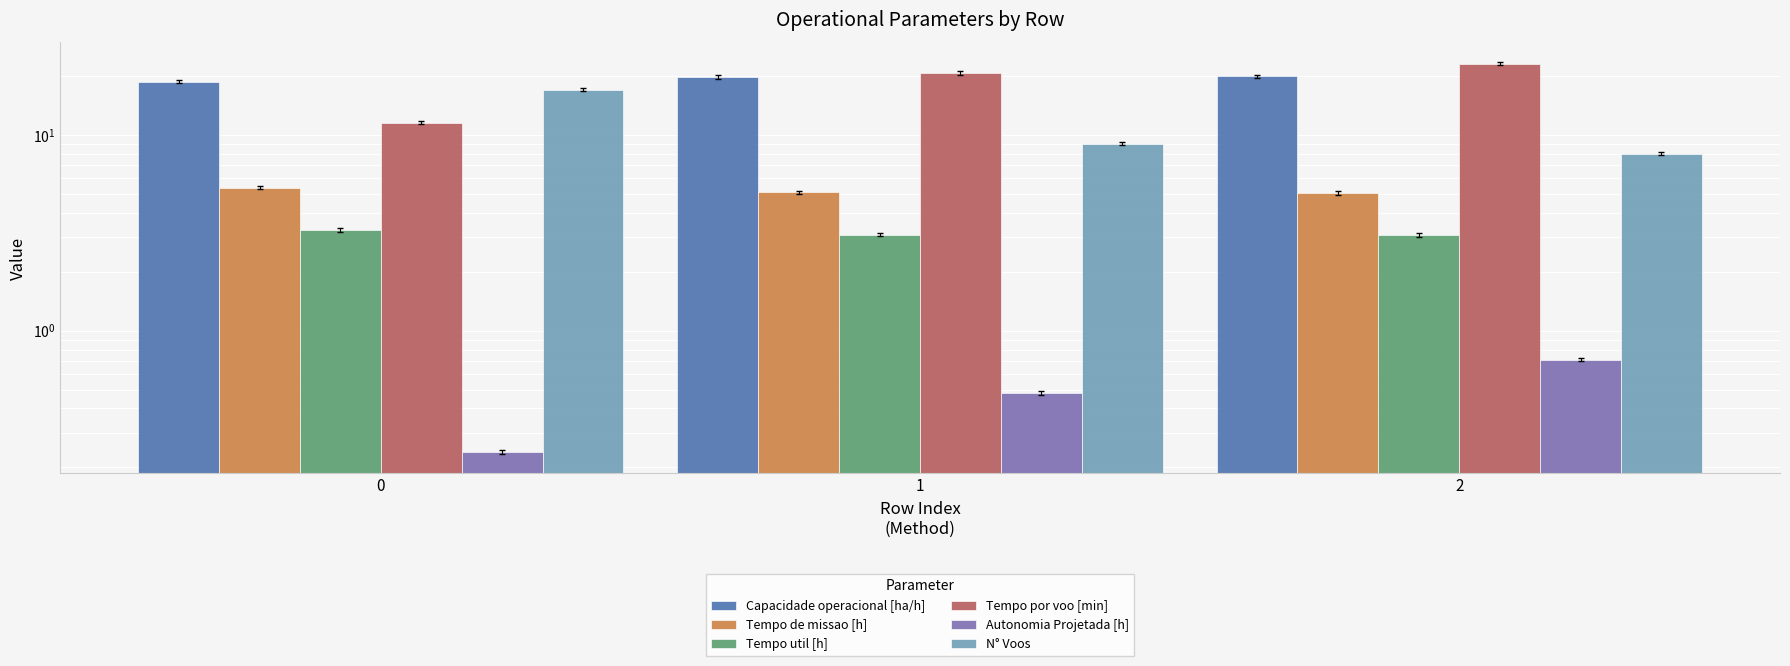

How many categories are shown in the chart?

3